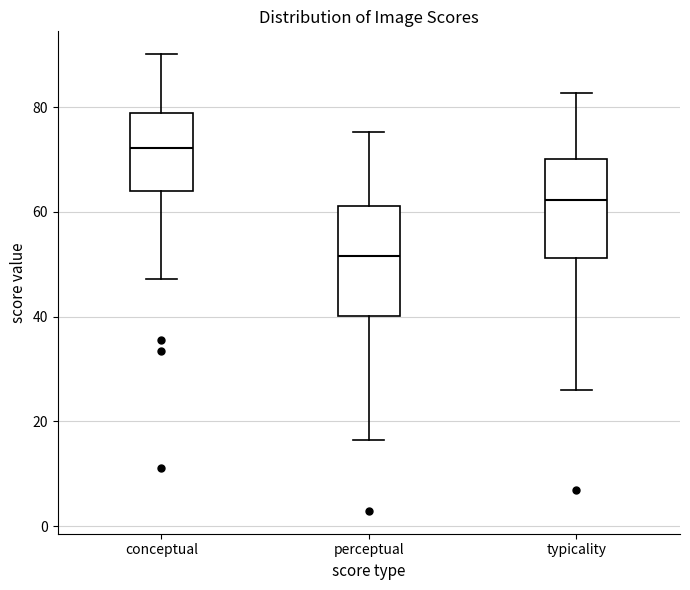

Which box has the highest median line?

conceptual